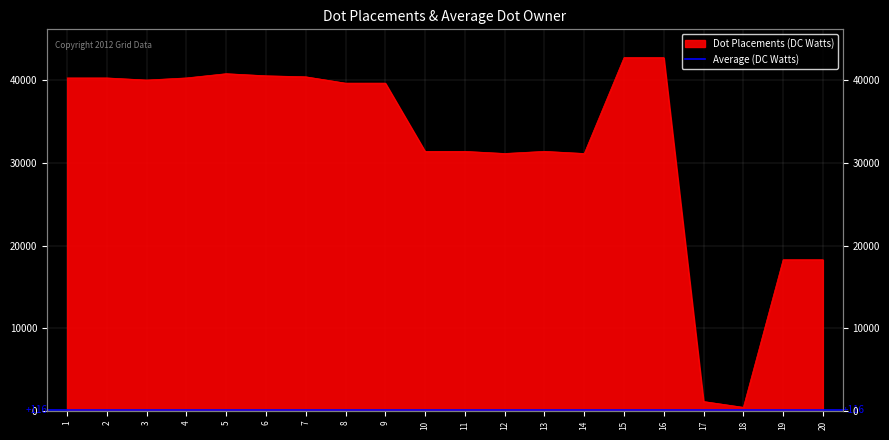

How many interior local peaks (higher than both neighbors) does the data have?

7